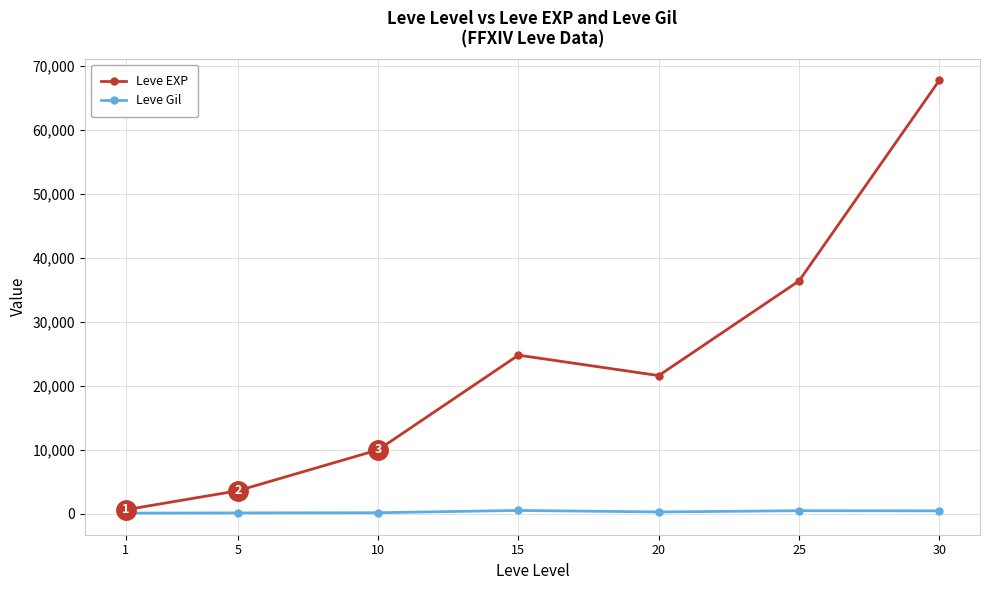

True or false: Leve Gil has more than 0 points higher than both neighbors.

True